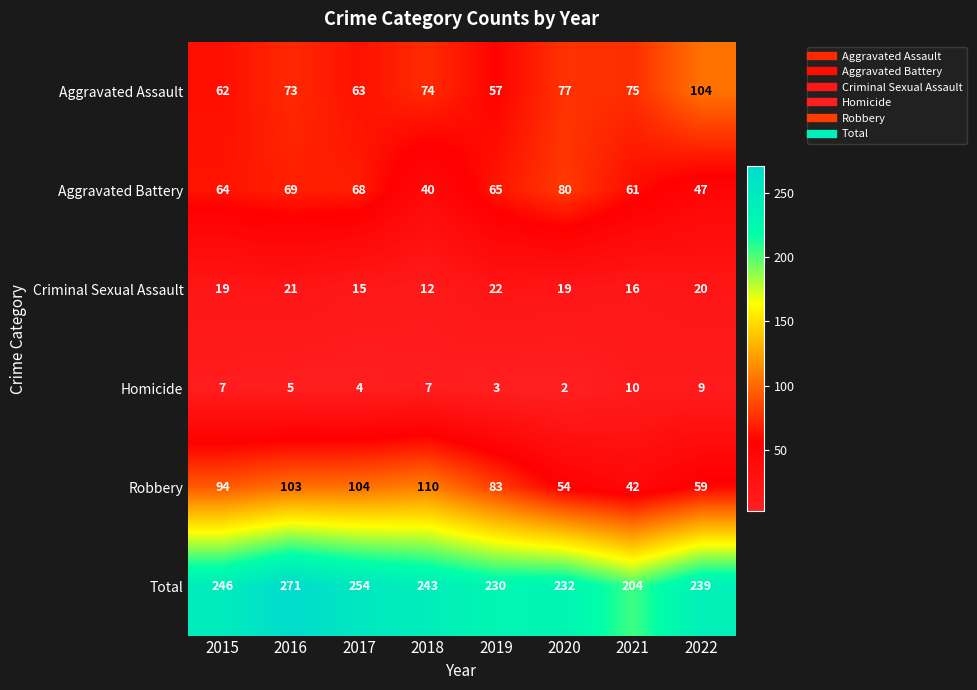

What is the sum of the Aggravated Battery values at 2022 and 2016?

116